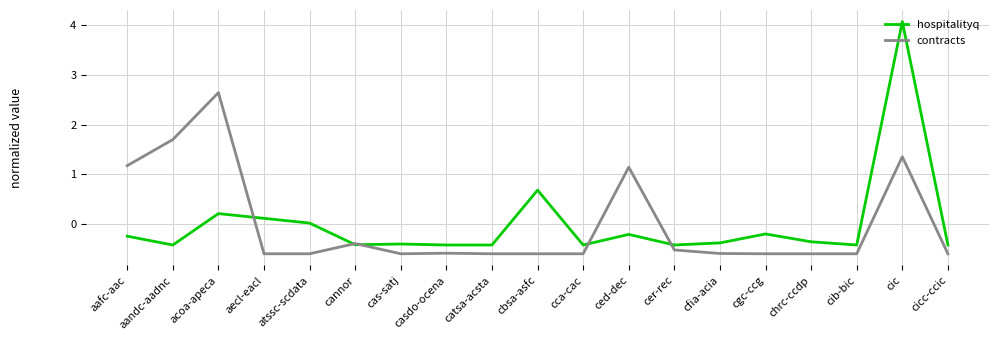

Where is the first local minimum for hospitalityq?

aandc-aadnc